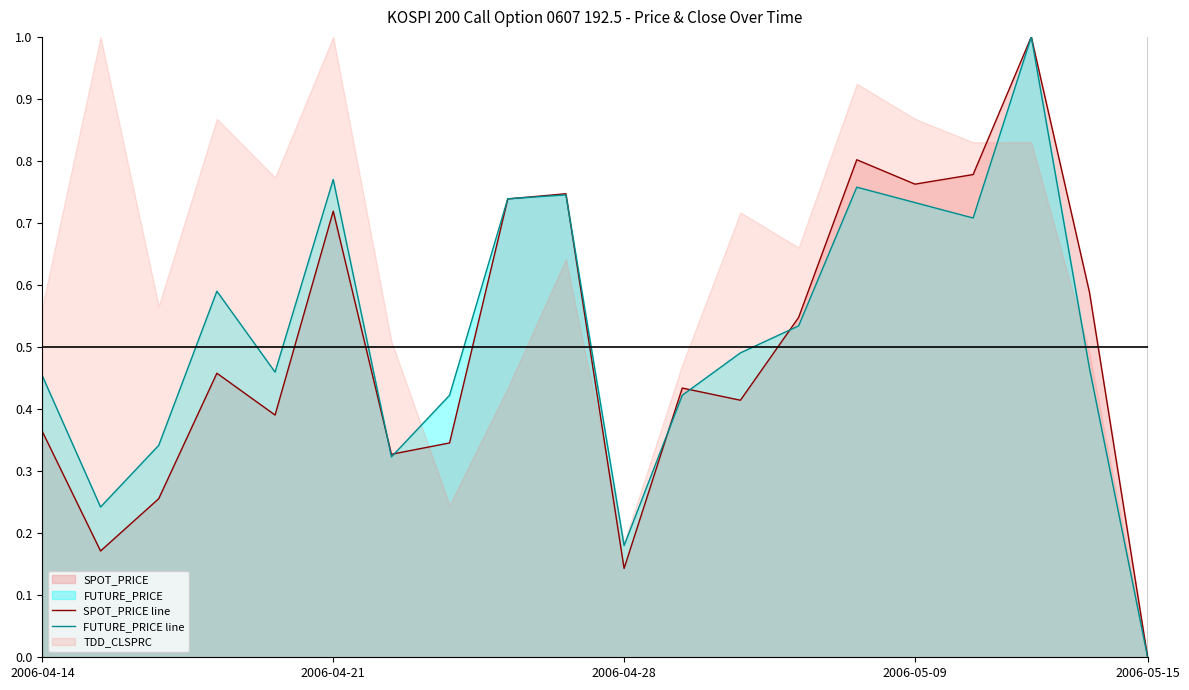

What is the maximum value for SPOT_PRICE line?

1.0